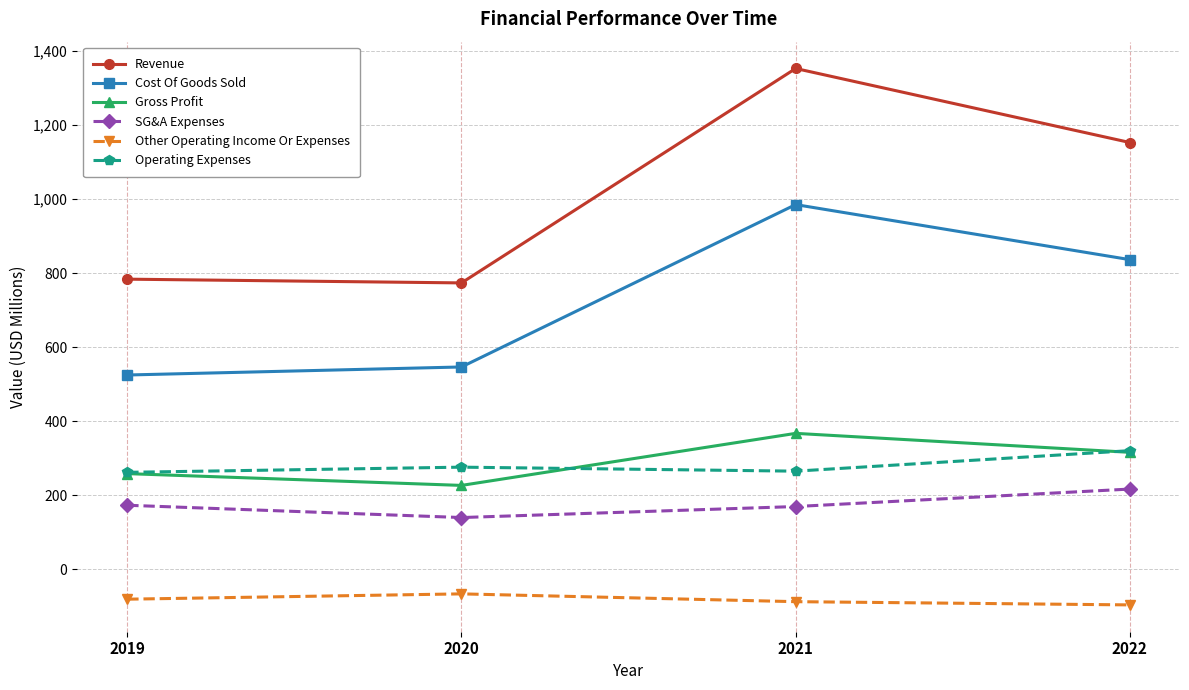

Between 2020 and 2022, which series saw the biggest shift?

Revenue